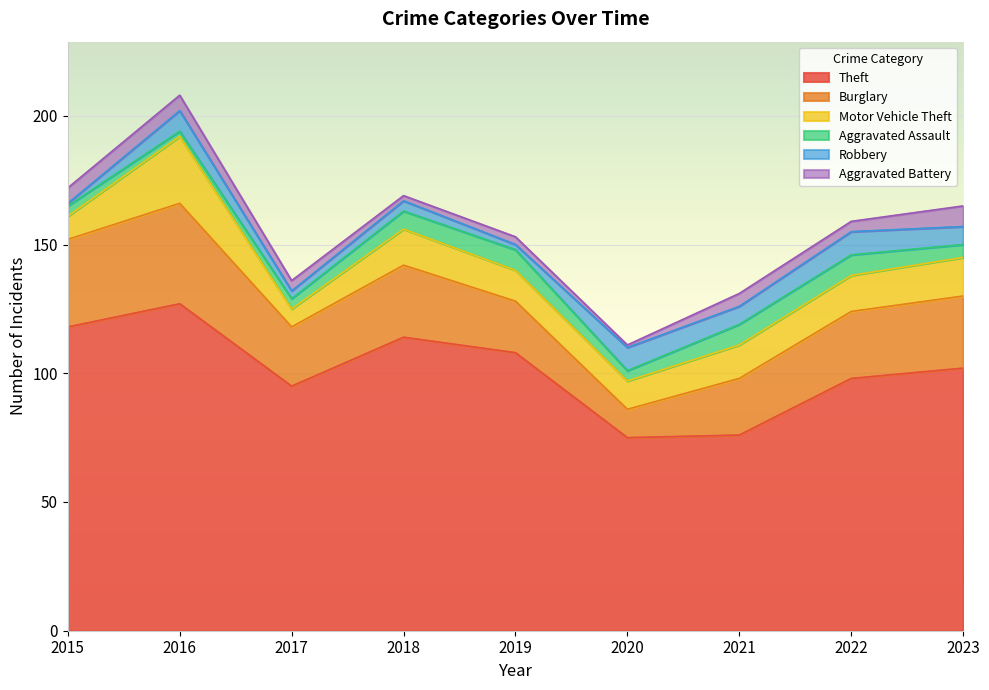

What is the sum of all Aggravated Assault values?

50